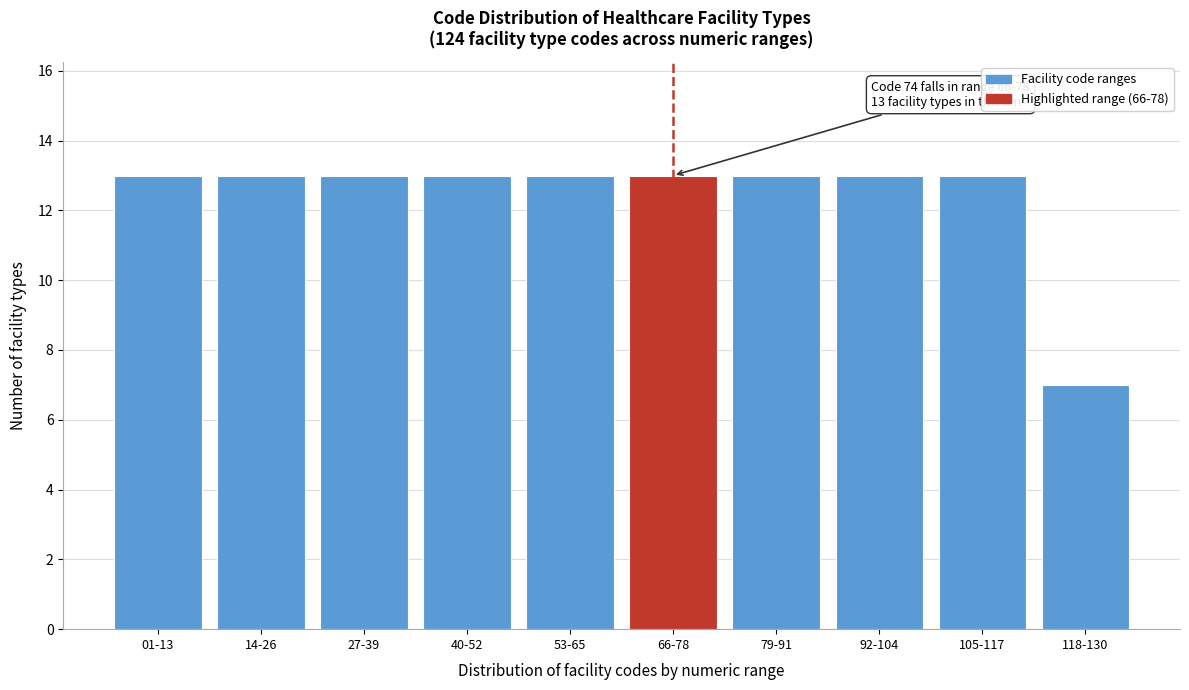

Reading left to right, transcribe all the data shown in this chart.

13	13	13	13	13	13	13	13	13	7